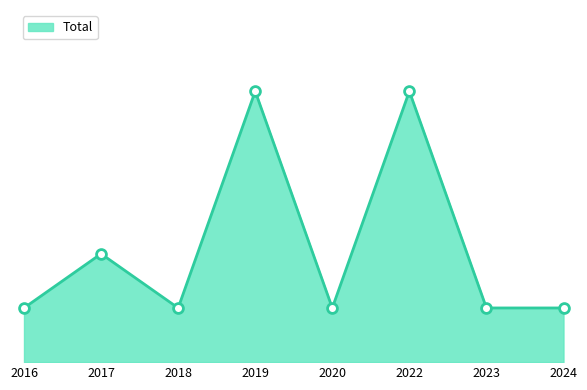

Approximately how many times larger is the value at 2018 compared to 2024?

1.0